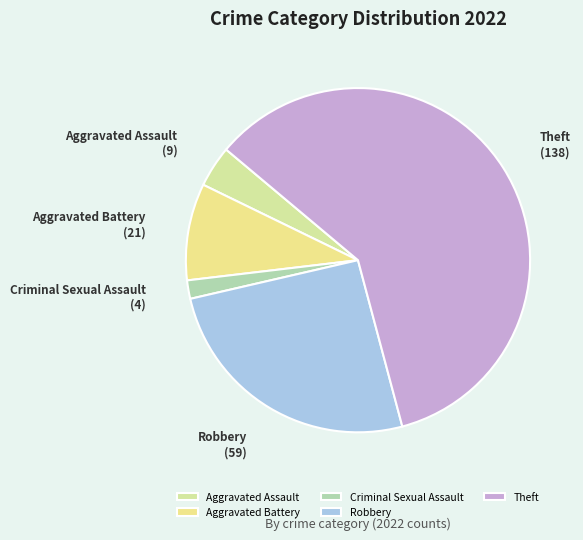

Rank the categories by value from lowest to highest.

Criminal Sexual Assault, Aggravated Assault, Aggravated Battery, Robbery, Theft